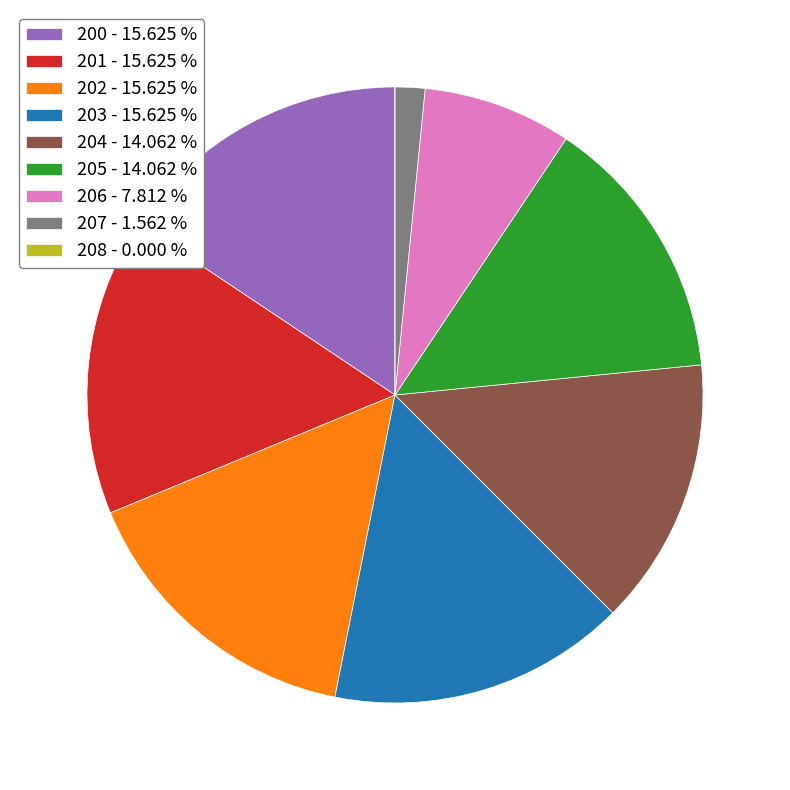

Do 205 and 200 together represent more than half of the pie?

No